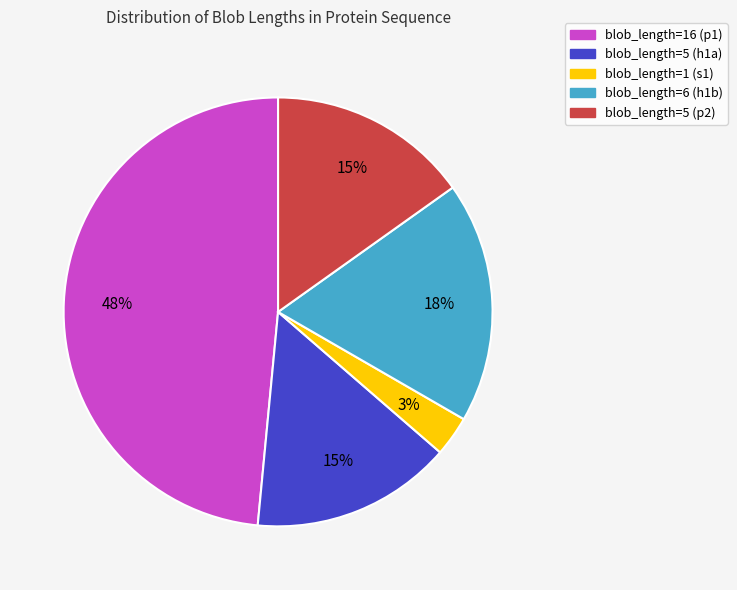

Which slice is the smallest?

blob_length=1 (s1)